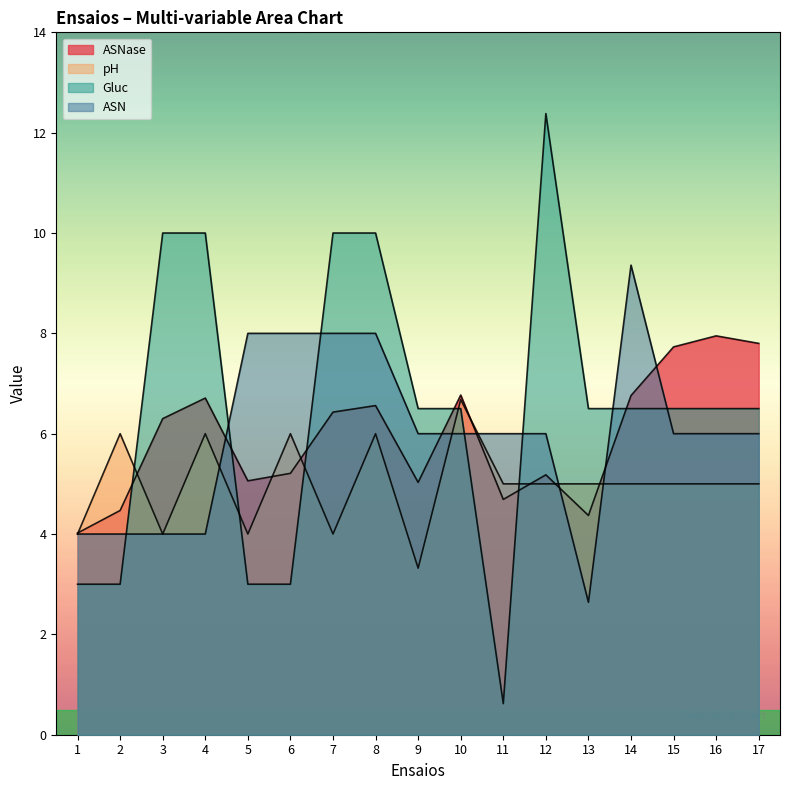

What is the difference between the second highest and minimum values in the pH series?

2.7